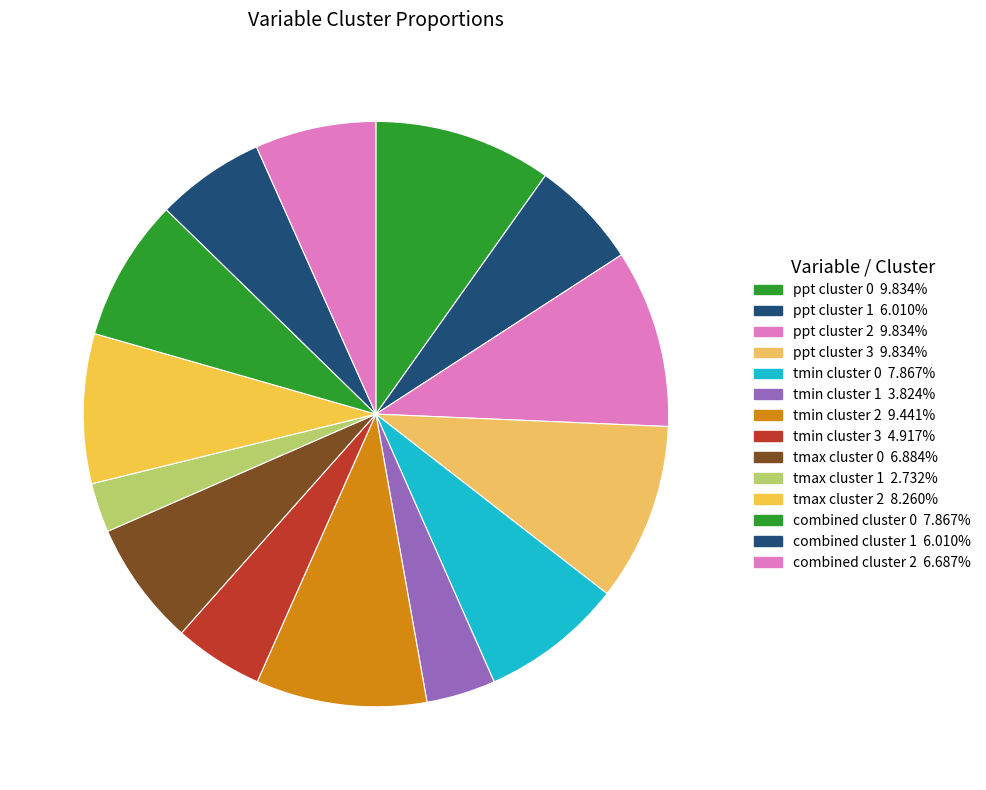

Count the number of slices in the pie.

14